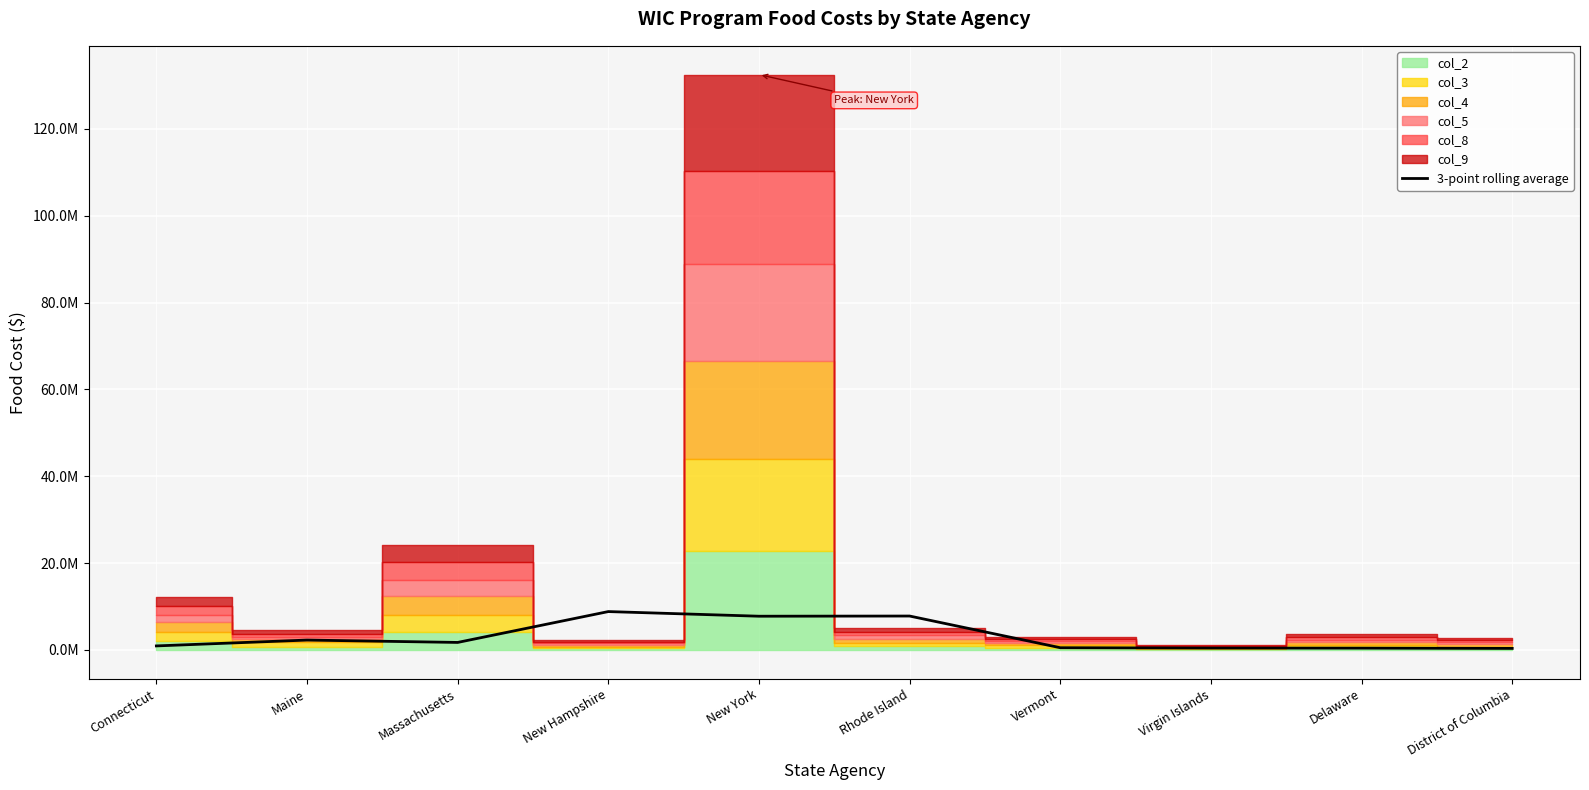

At which category does the data reach its first local valley?

Massachusetts